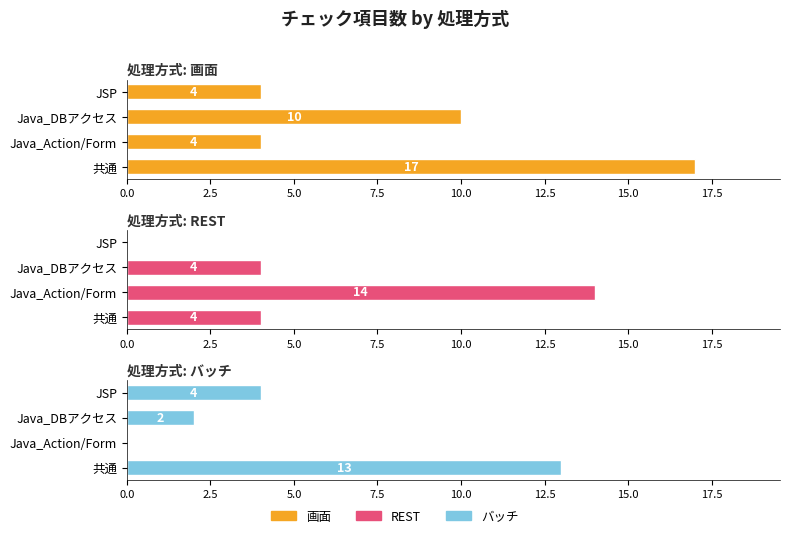

What position from the left is Java_Action/Form?

2